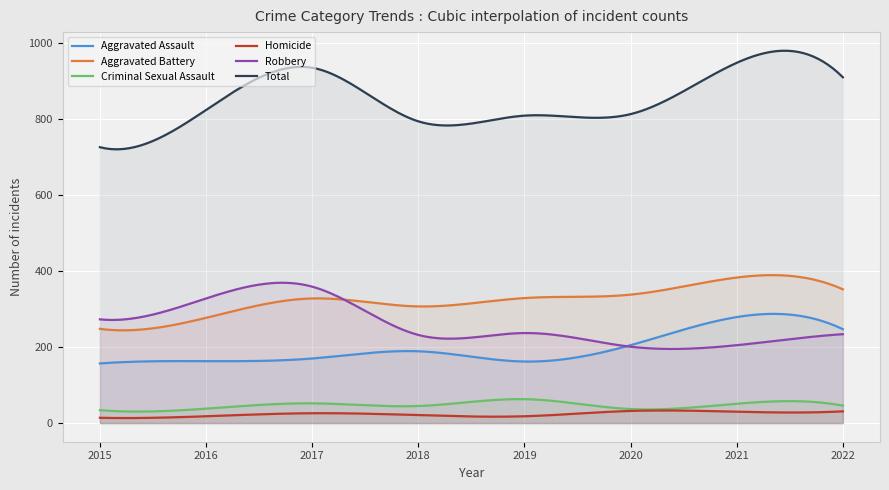

What is the difference between the maximum and minimum values in the Aggravated Battery series?

145.3